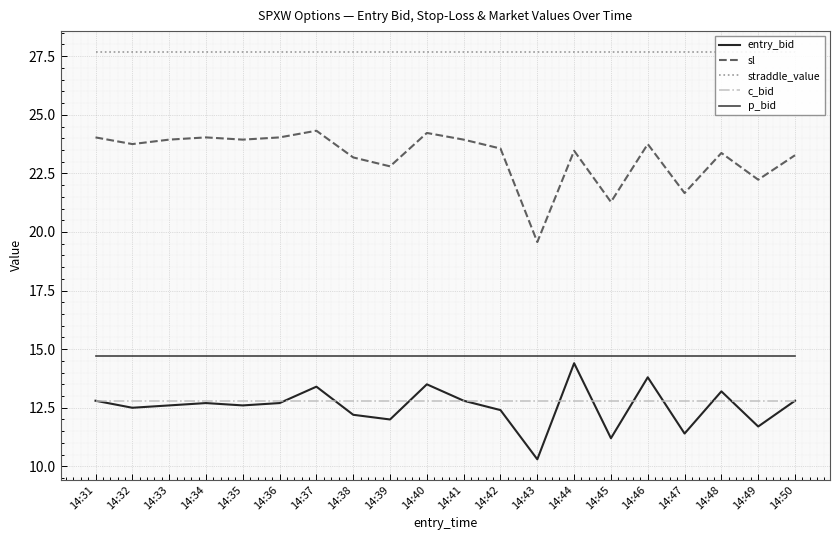

True or false: straddle_value and p_bid cross at least once.

False